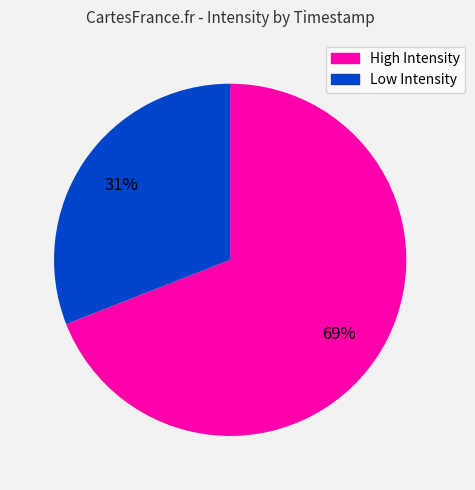

To the nearest percent, what is the difference between the largest and smallest slice percentages?

38%